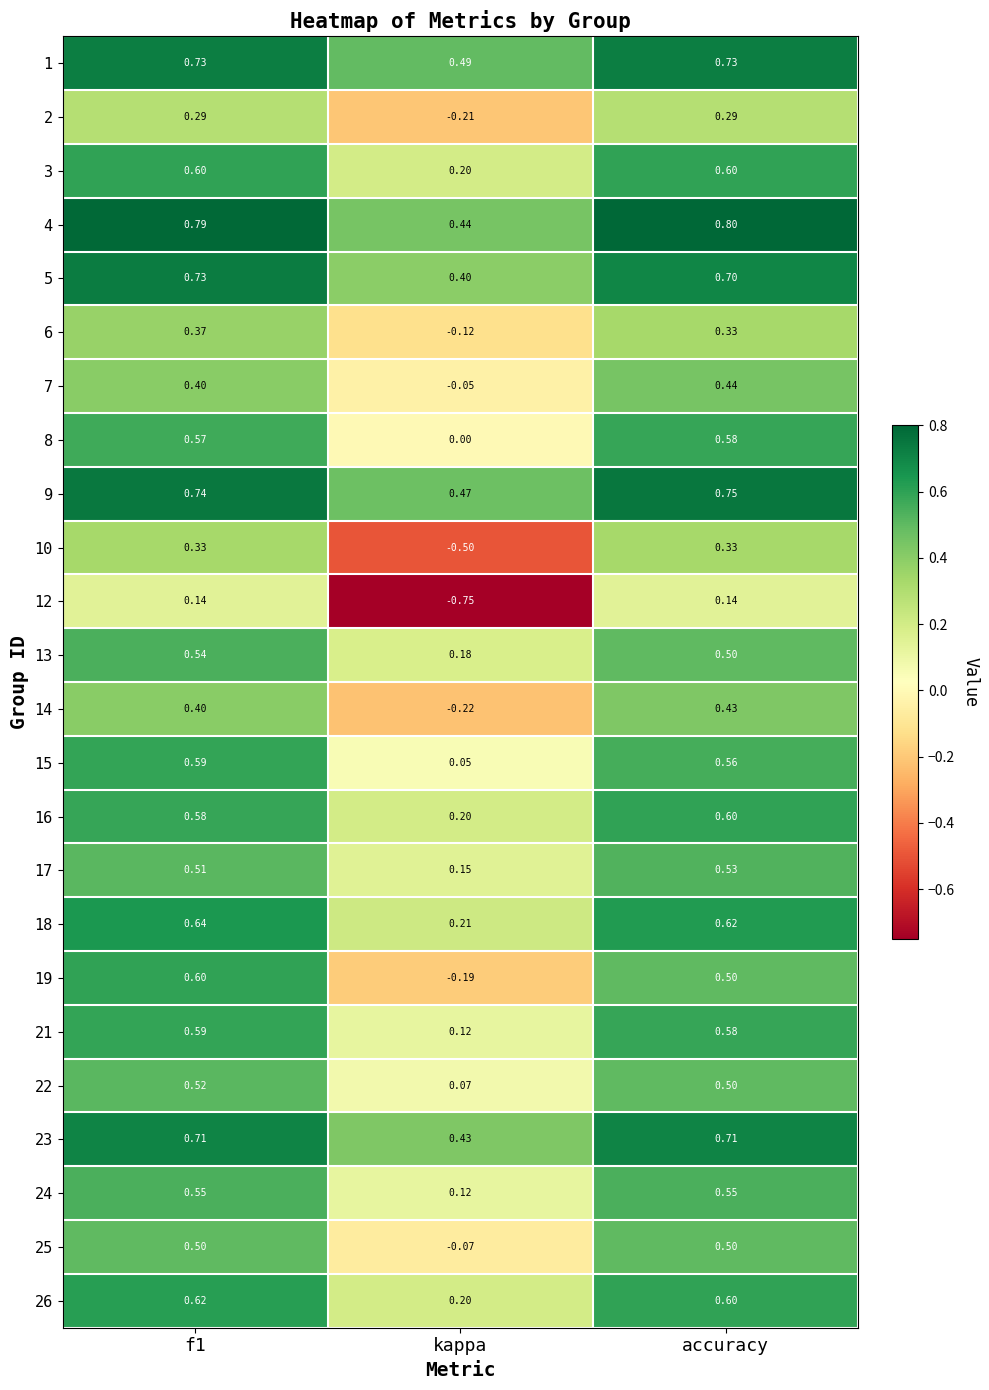

Which category has the lowest value in the 23 series?

kappa